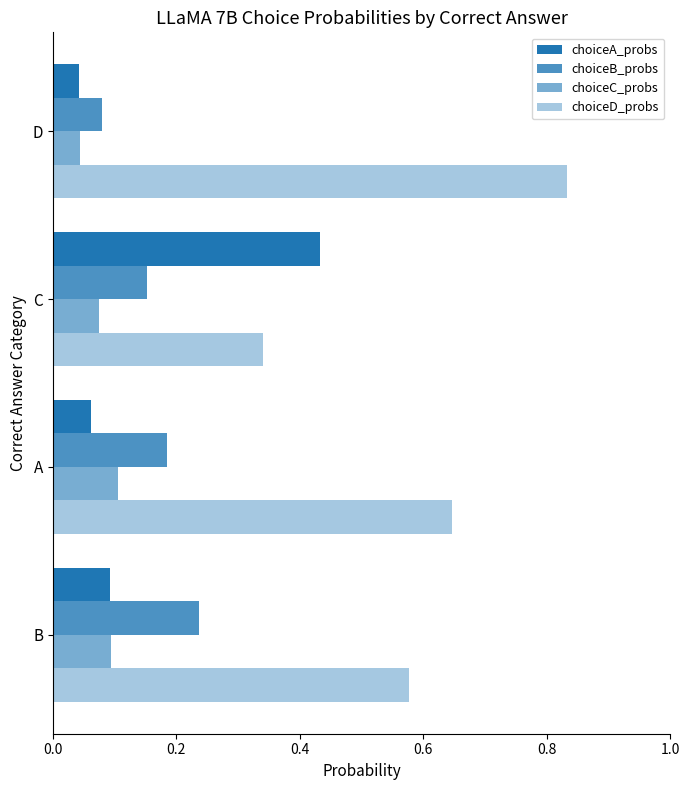

How many categories are shown in the chart?

4